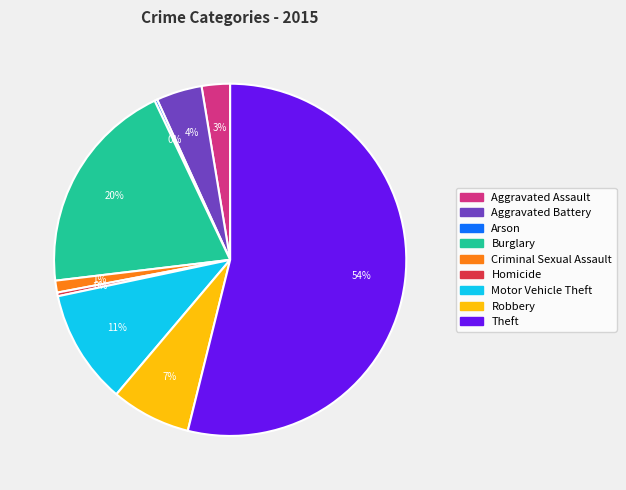

Does any single category account for the majority?

Yes